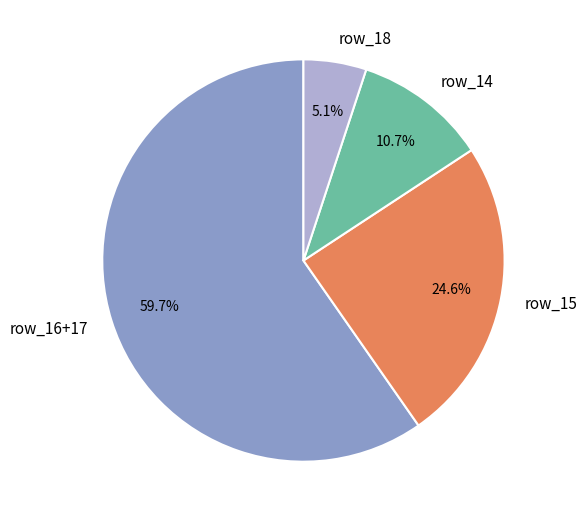

Between row_16+17 and row_18, which is larger?

row_16+17